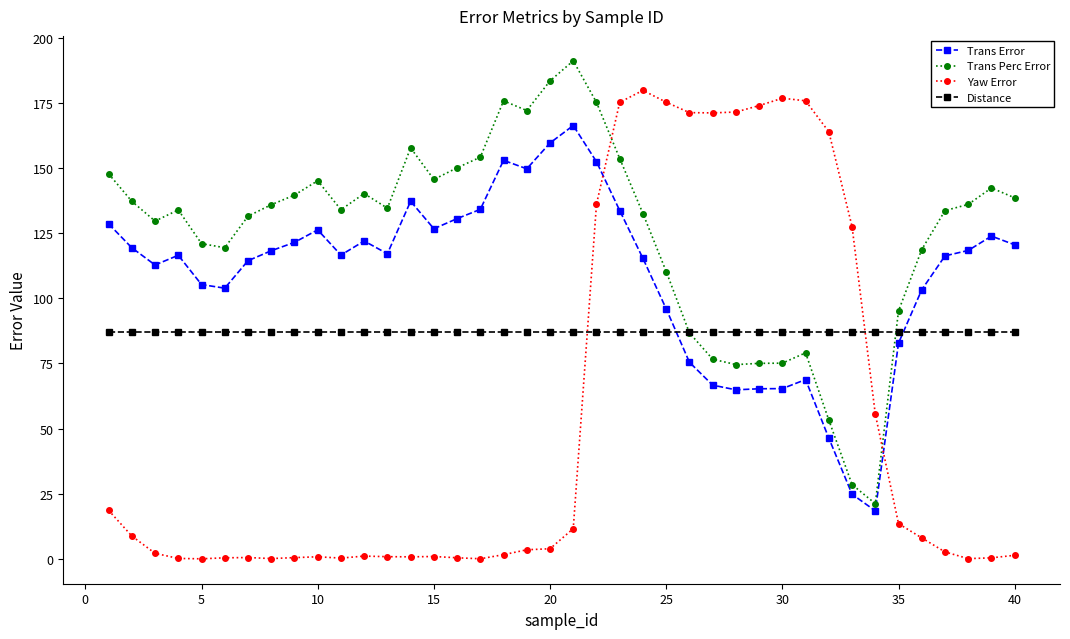

What is the difference between the maximum and minimum values in the Trans Perc Error series?

169.9